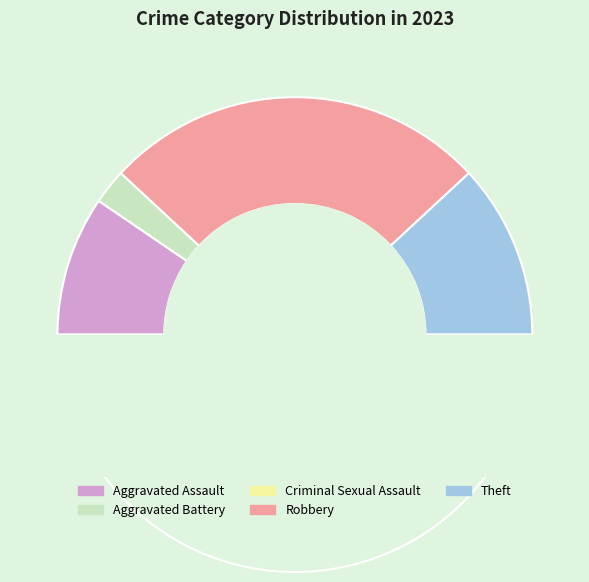

To the nearest percent, what is the average slice percentage?

20%